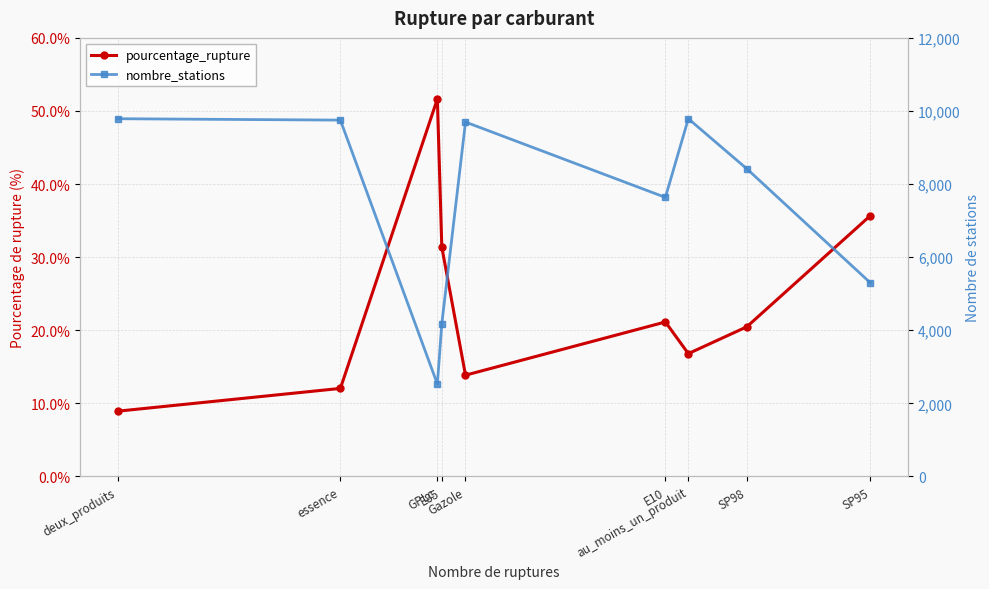

What is the total value across all series at E85?

4209.4